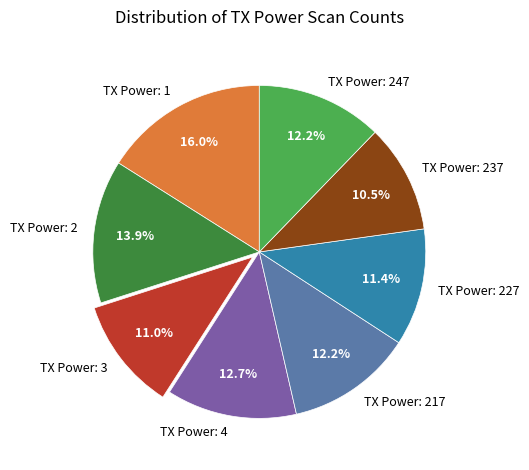

What is the total percentage of TX Power: 247 and TX Power: 3?

23.2%